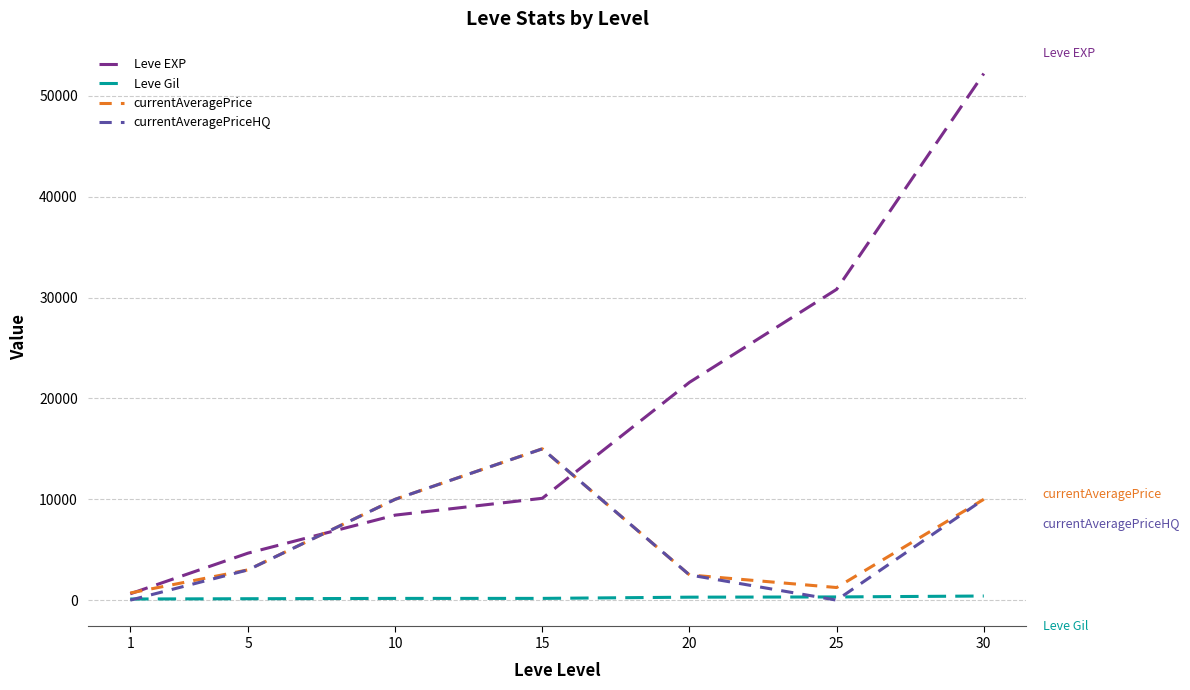

Which category has the highest value in the Leve EXP series?

30